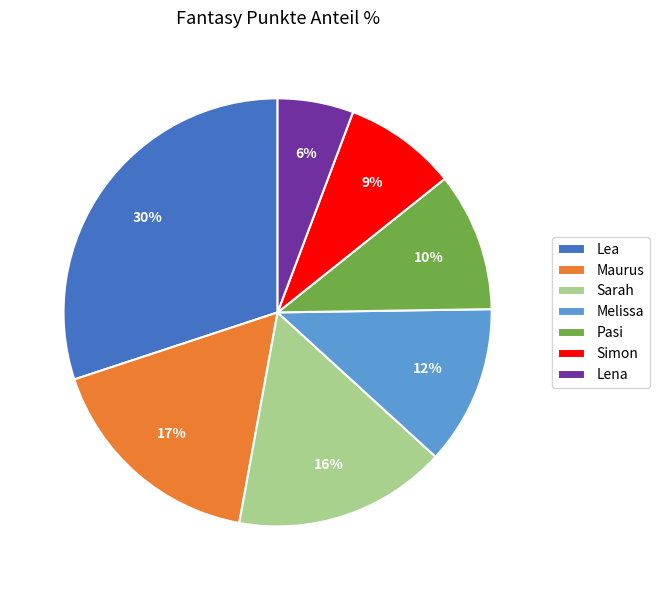

Is the sum of Lea and Melissa greater than half?

No